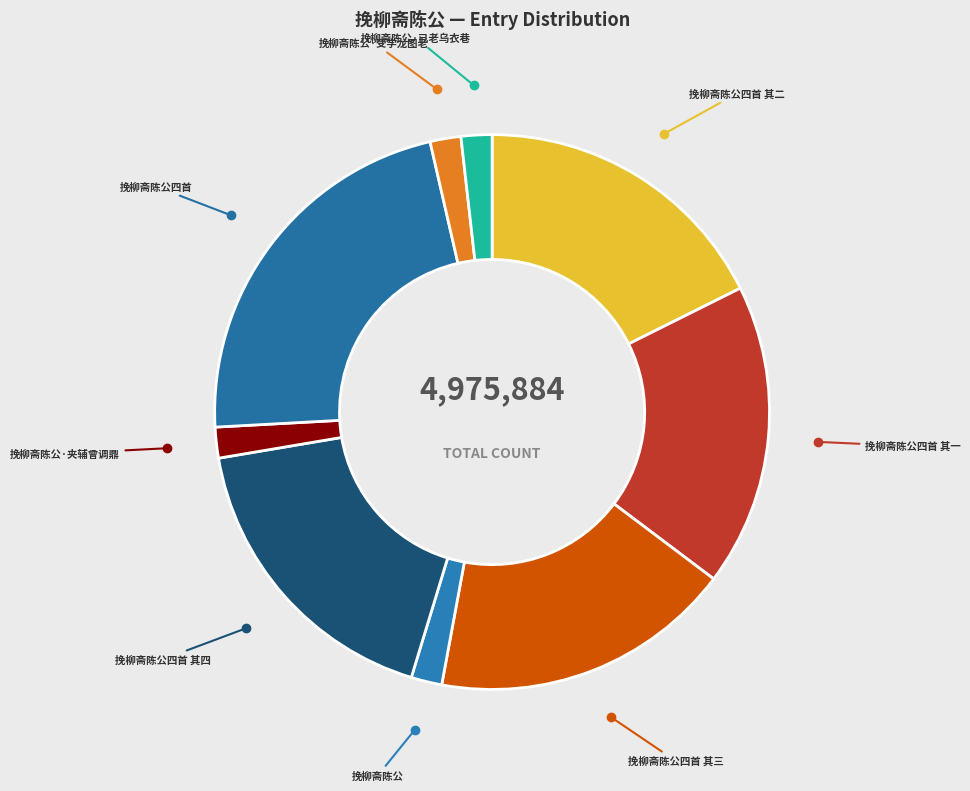

Rank the categories by value from lowest to highest.

挽柳斋陈公, 挽柳斋陈公·受学龙图老, 挽柳斋陈公·夹辅曾调鼎, 挽柳斋陈公·已老乌衣巷, 挽柳斋陈公四首 其四, 挽柳斋陈公四首 其三, 挽柳斋陈公四首 其二, 挽柳斋陈公四首 其一, 挽柳斋陈公四首